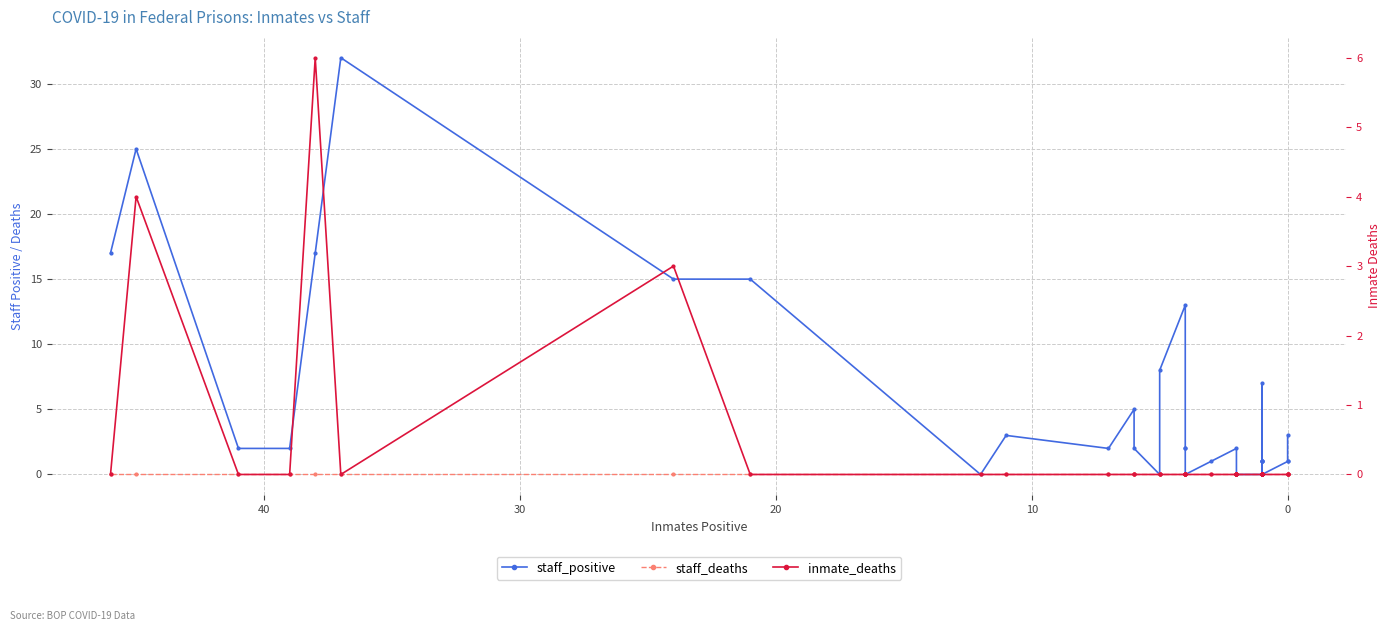

True or false: inmate_deaths has more than 1 interior local peaks.

True